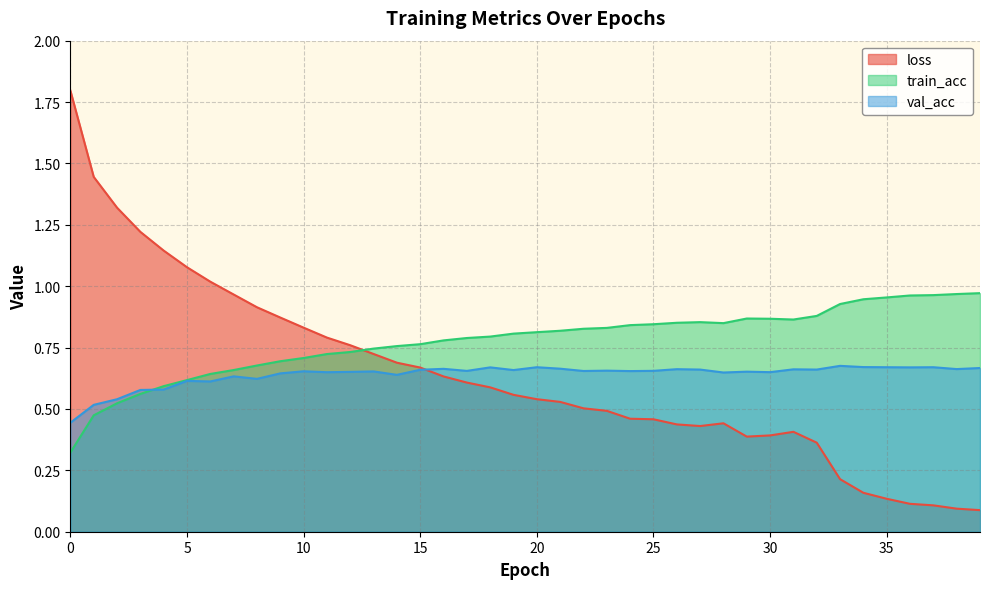

What is the average value of the loss series?

0.6